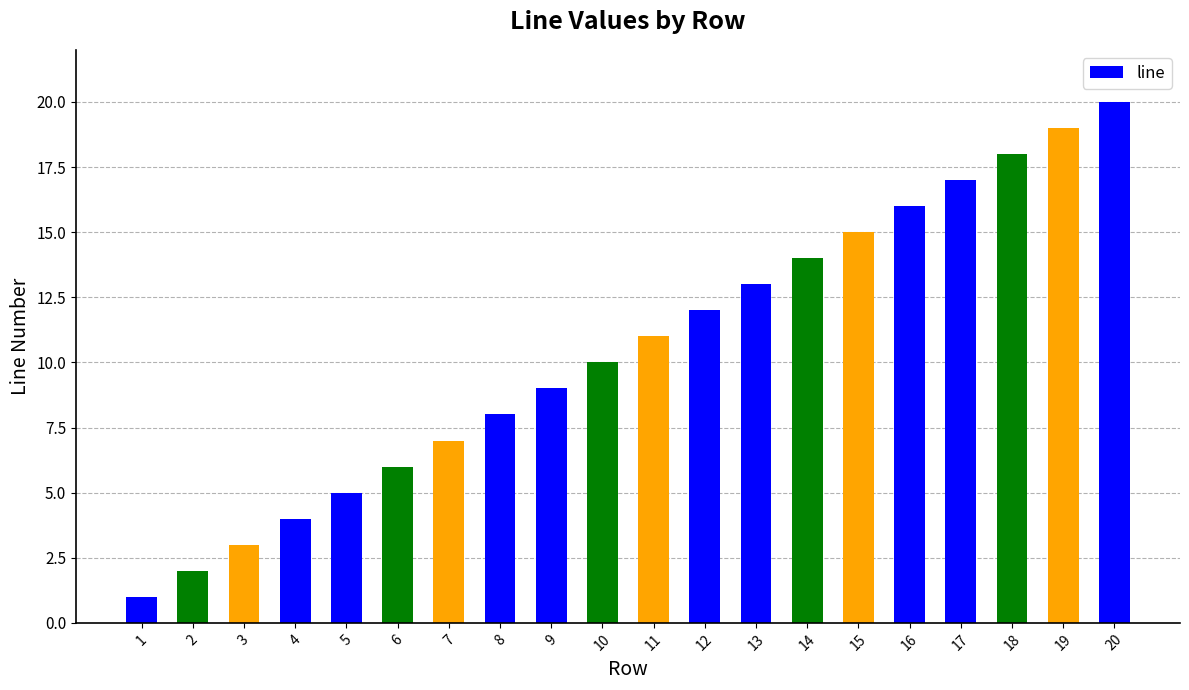

How many data points does each series have?

20